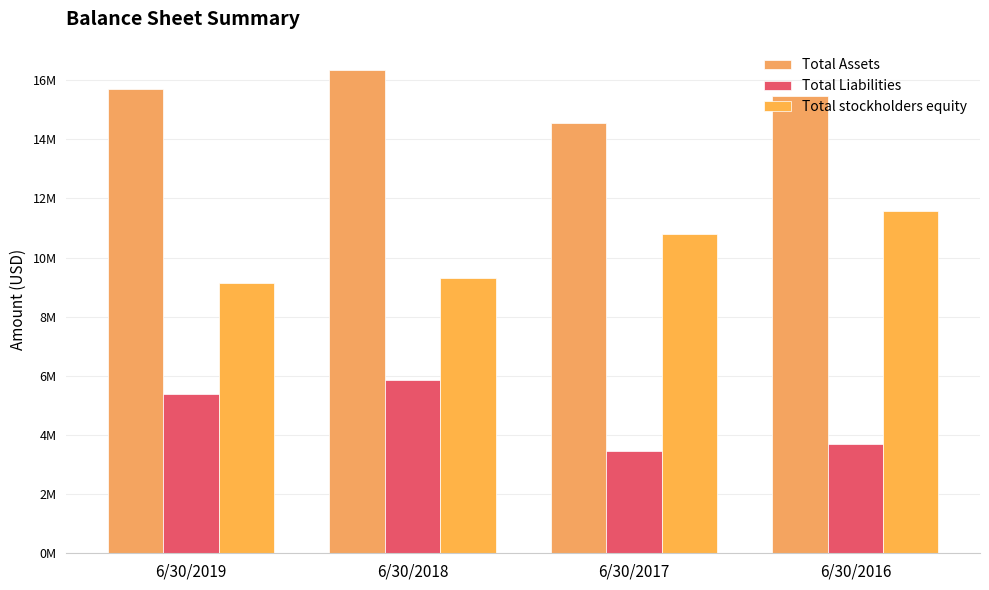

Does the chart contain any negative values?

No